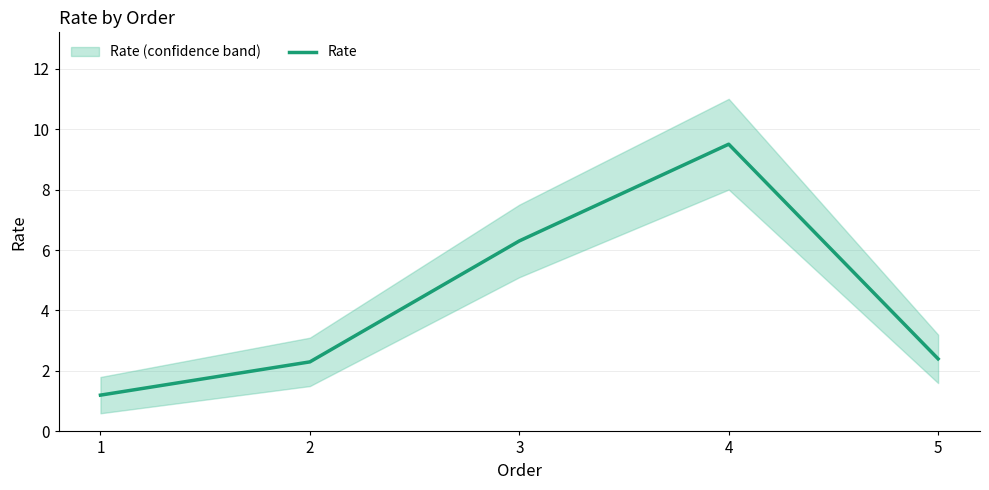

What is the sum of the values at 3 and 4?

15.8